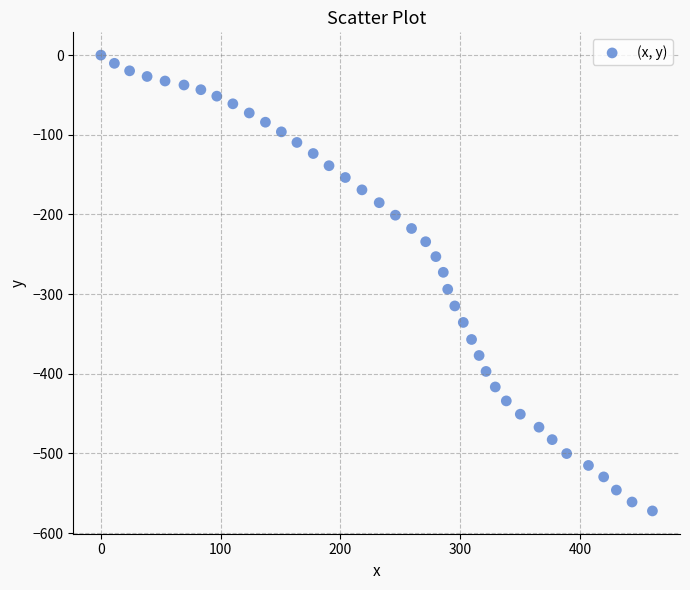

What is the range of Y values (max minus min)?

572.1